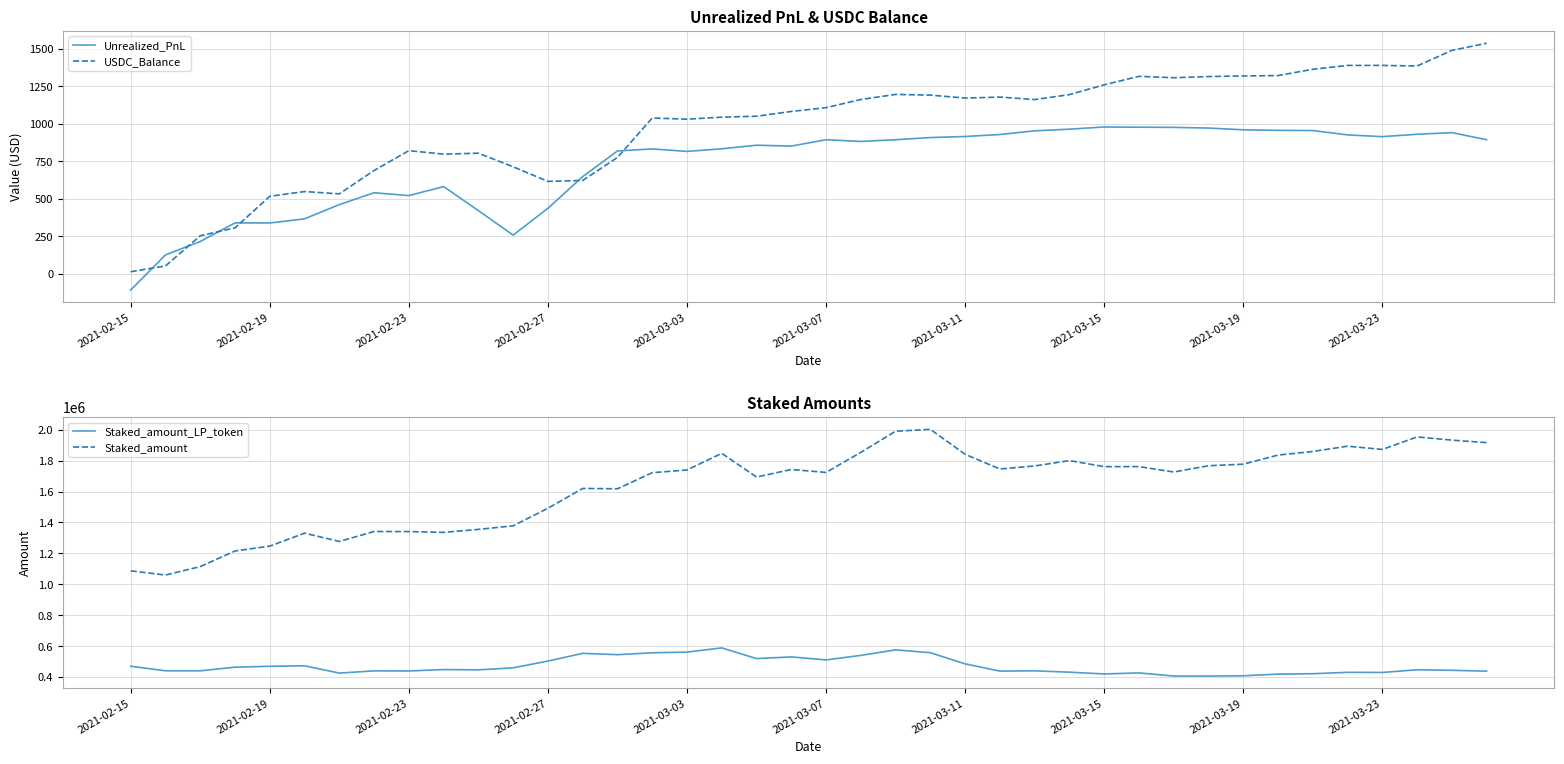

True or false: Staked_amount_LP_token has more than 0 interior local peaks.

True